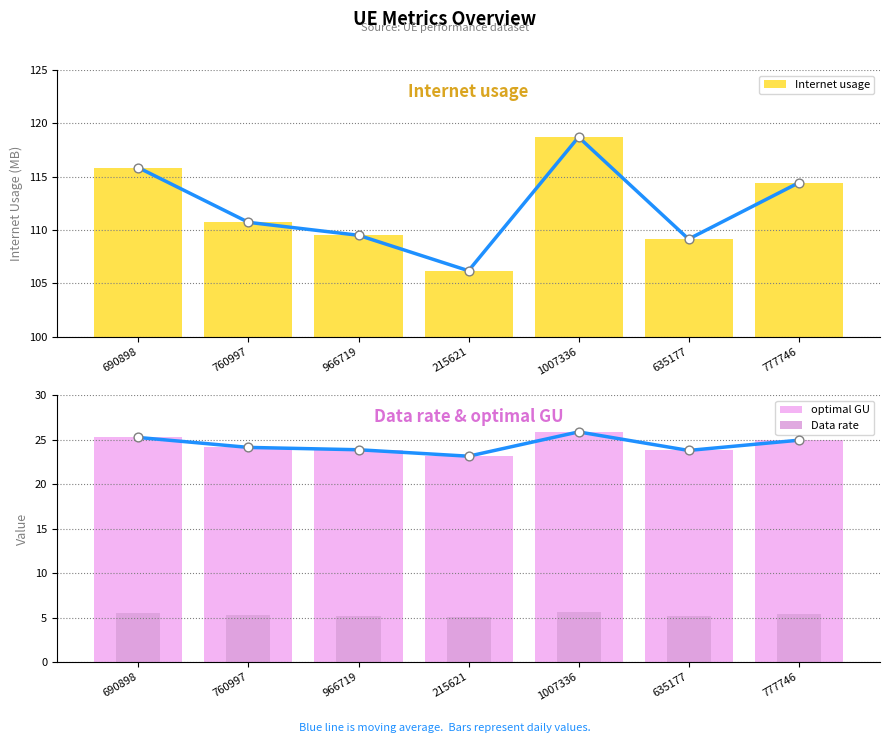

What are all the series names shown in the legend?

Internet usage, optimal GU, Data rate